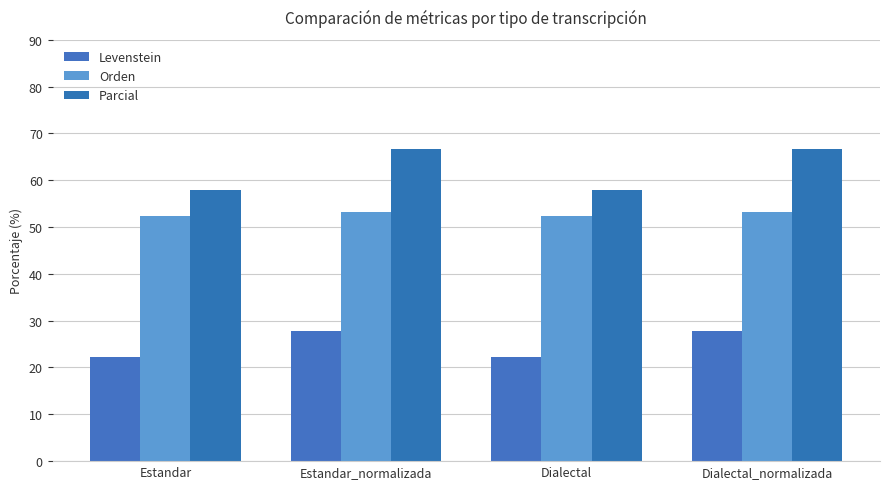

Which series has the widest spread of values?

Parcial